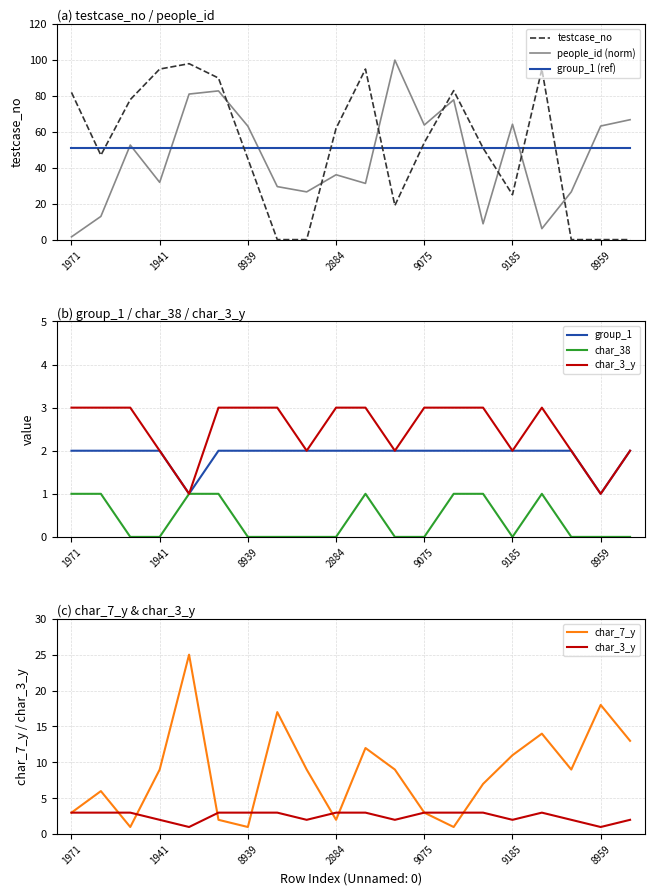

True or false: group_1 and char_3_y cross at least once.

False